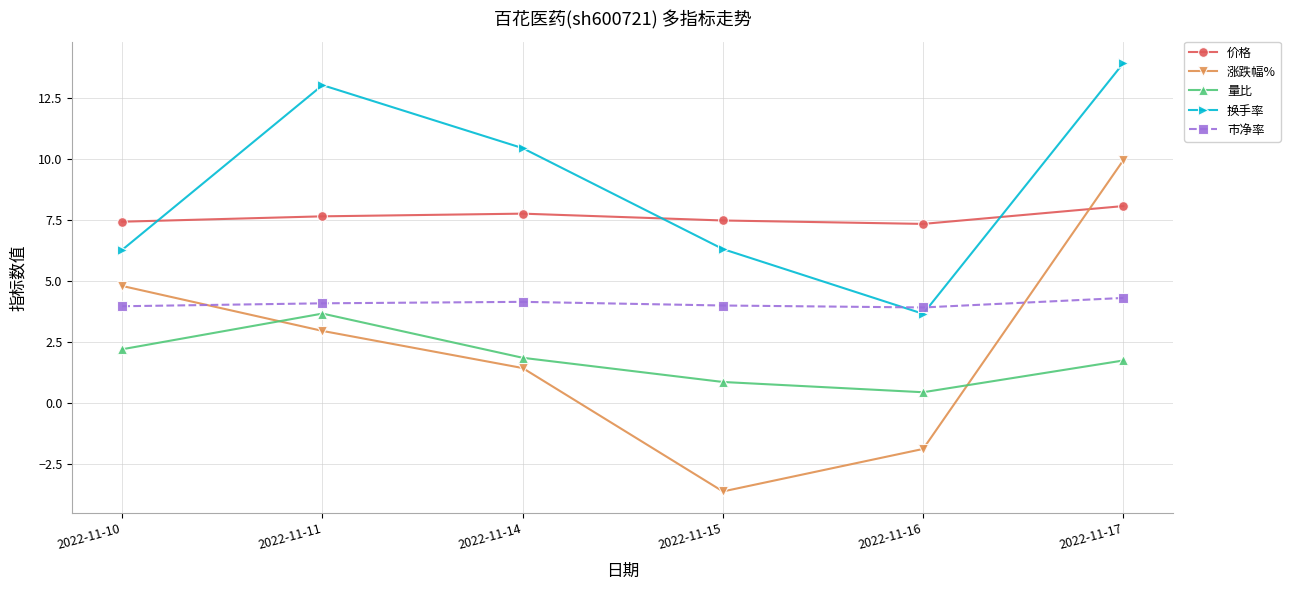

Between 2022-11-14 and 2022-11-16, which series saw the biggest shift?

换手率